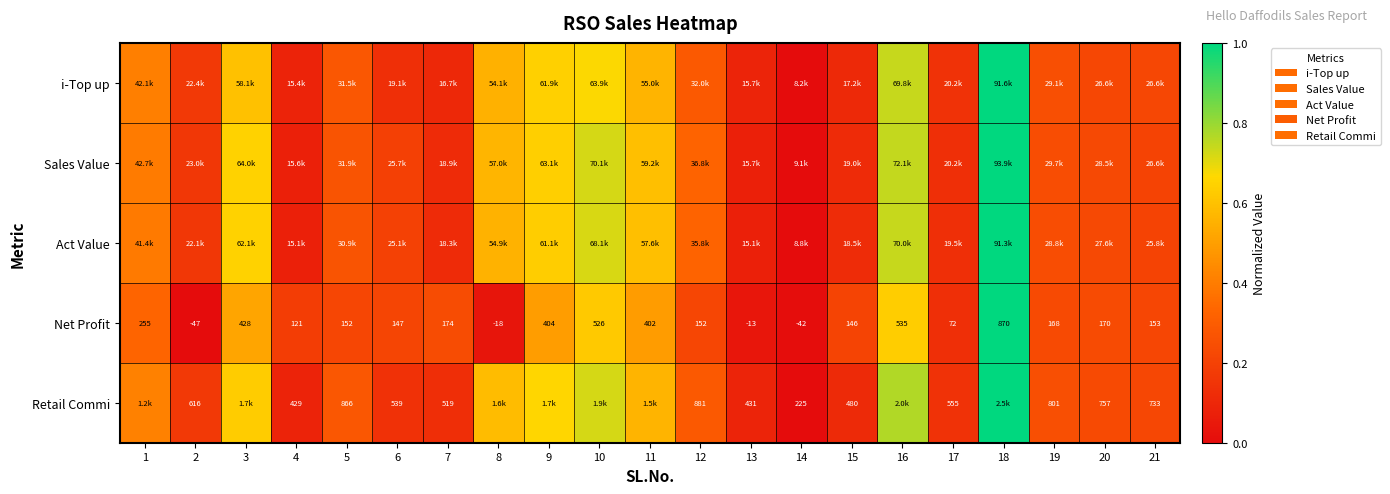

How many values in the Net Profit series are below 153?

10